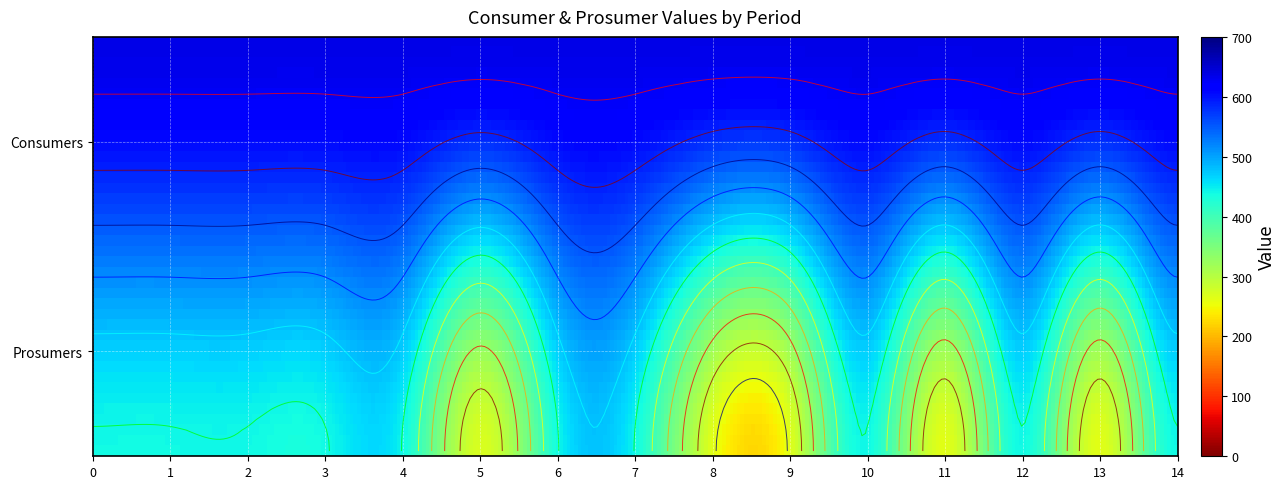

Which series has the largest total across all categories?

Consumers